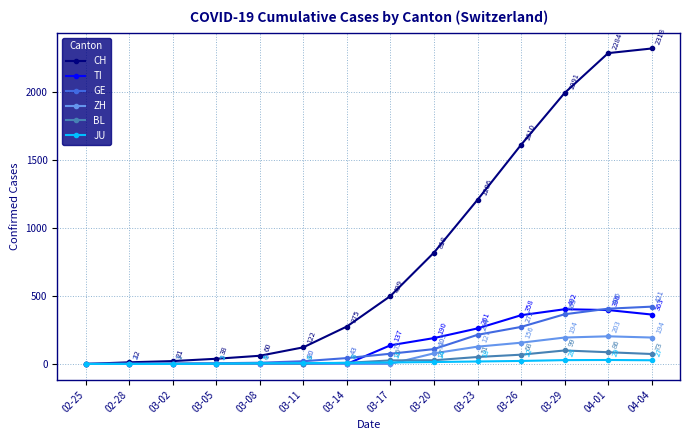

The value of ZH at 03-26 is 233. True or false?

False